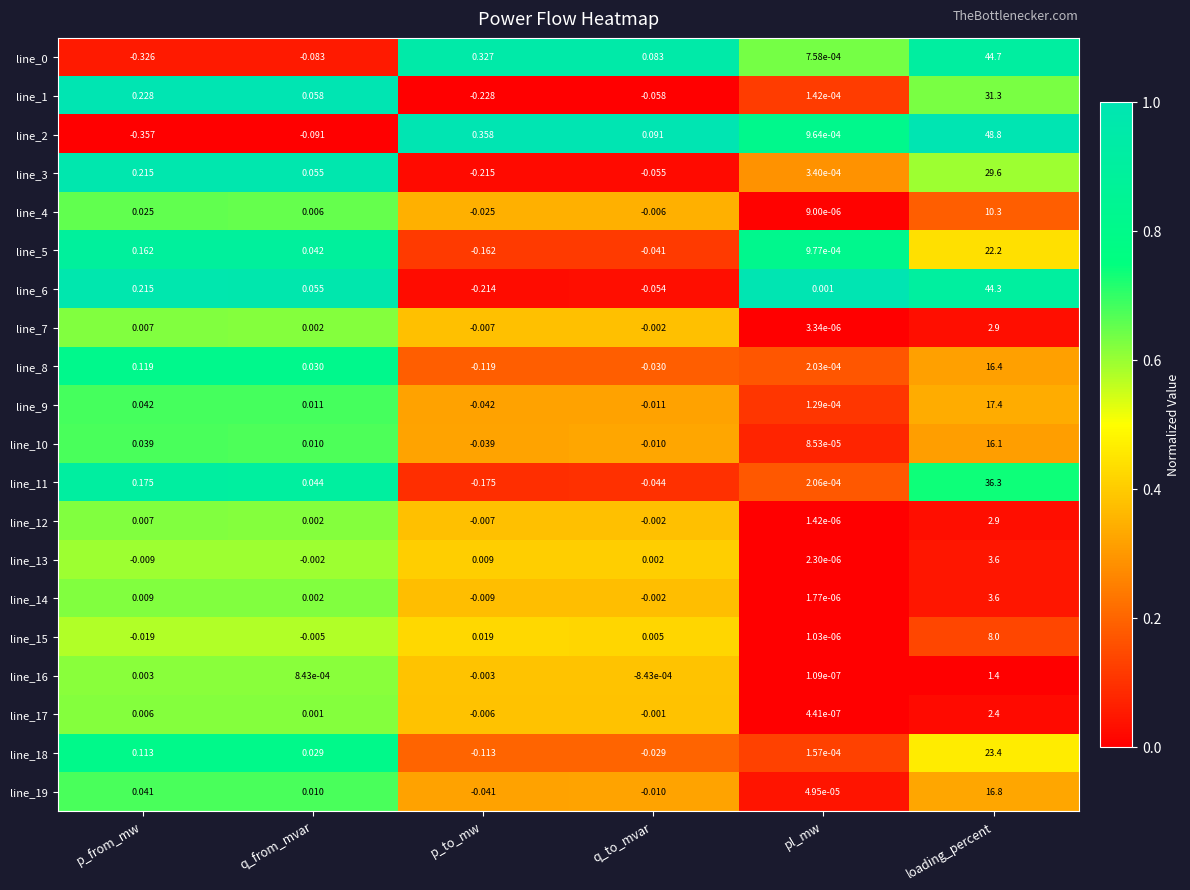

At which category is the sum across all series the highest?

loading_percent